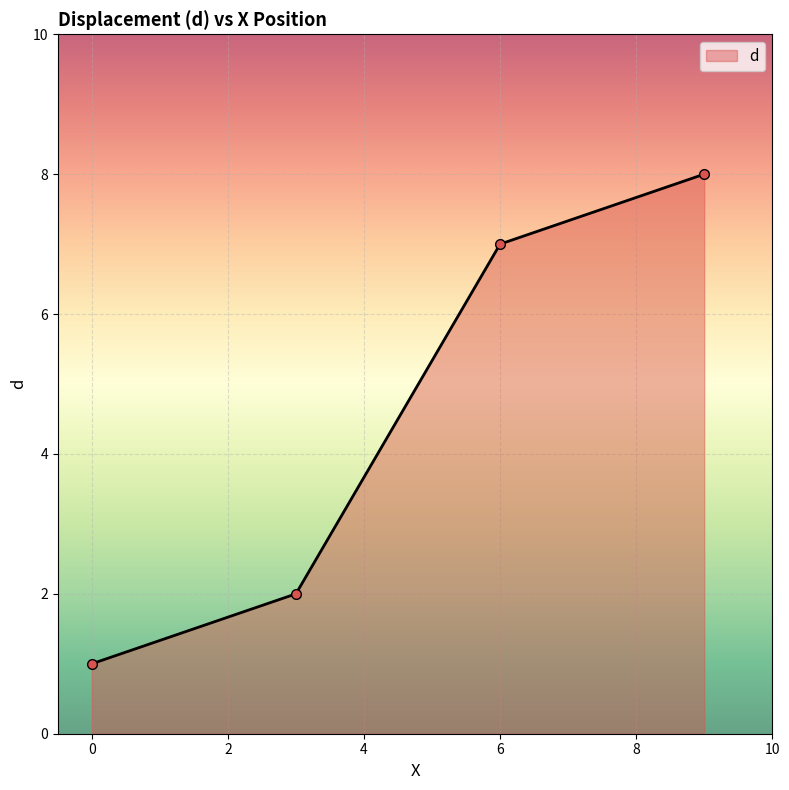

How many categories are shown in the chart?

4